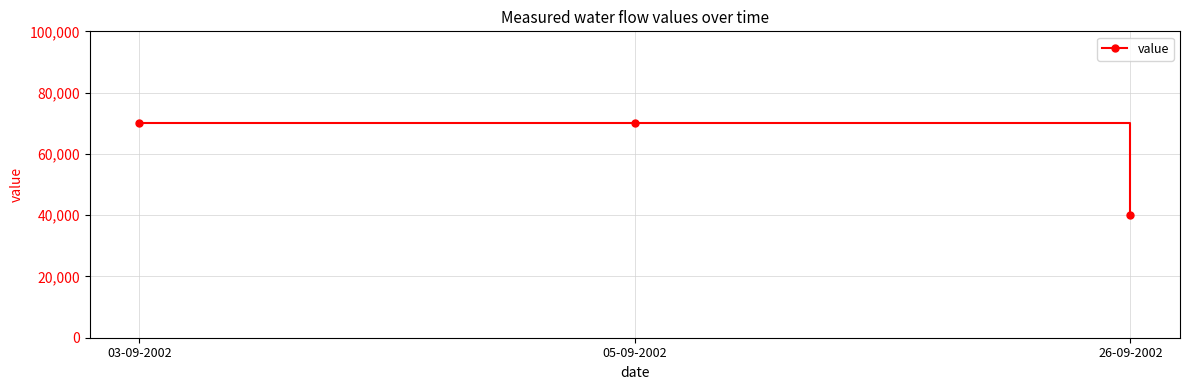

What is the minimum value shown in the chart?

40000